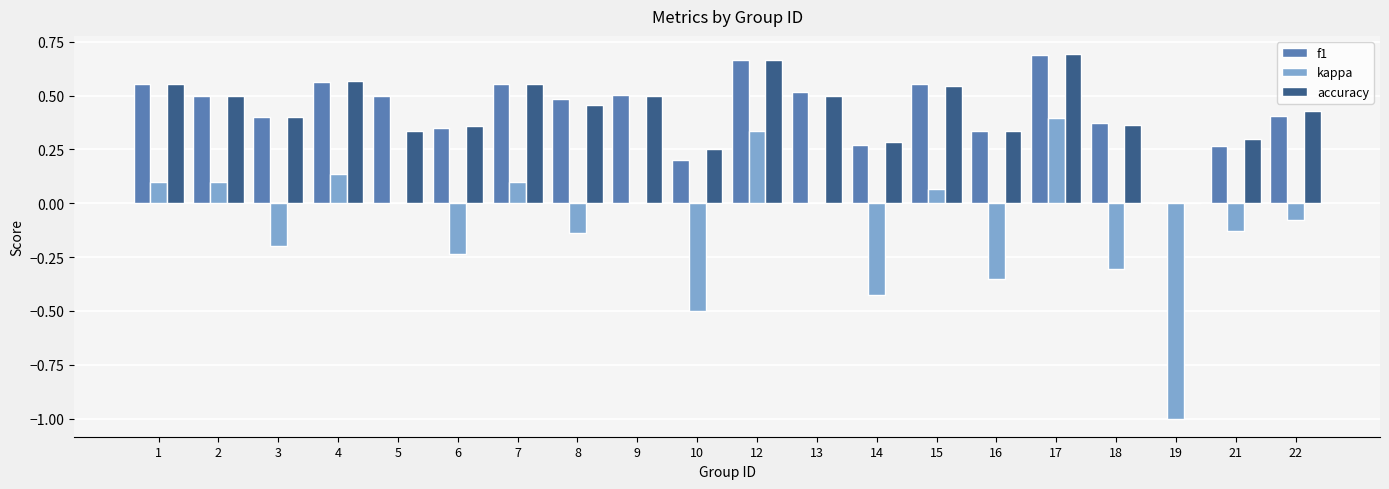

Is the value of accuracy at 1 greater than the value of f1 at 19?

Yes